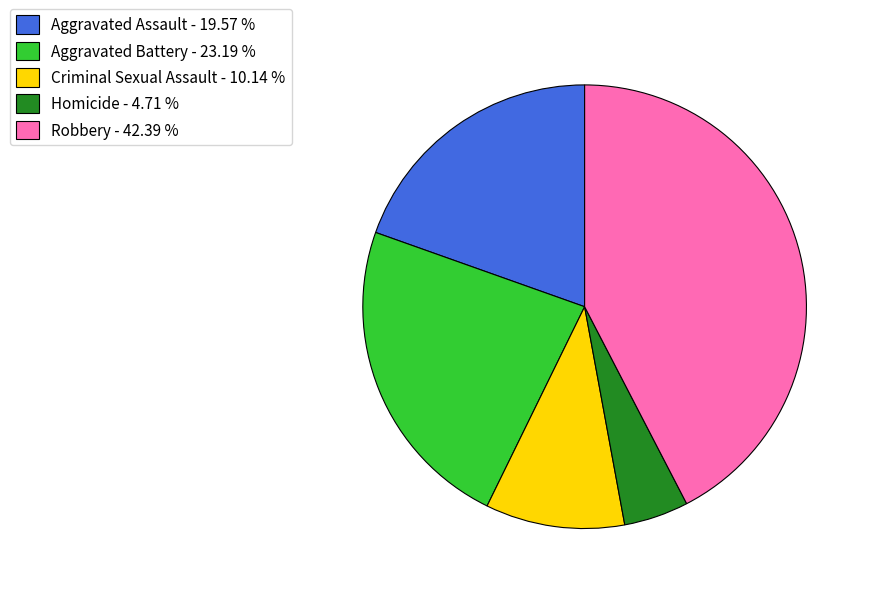

Which has a higher value, Robbery or Aggravated Assault?

Robbery